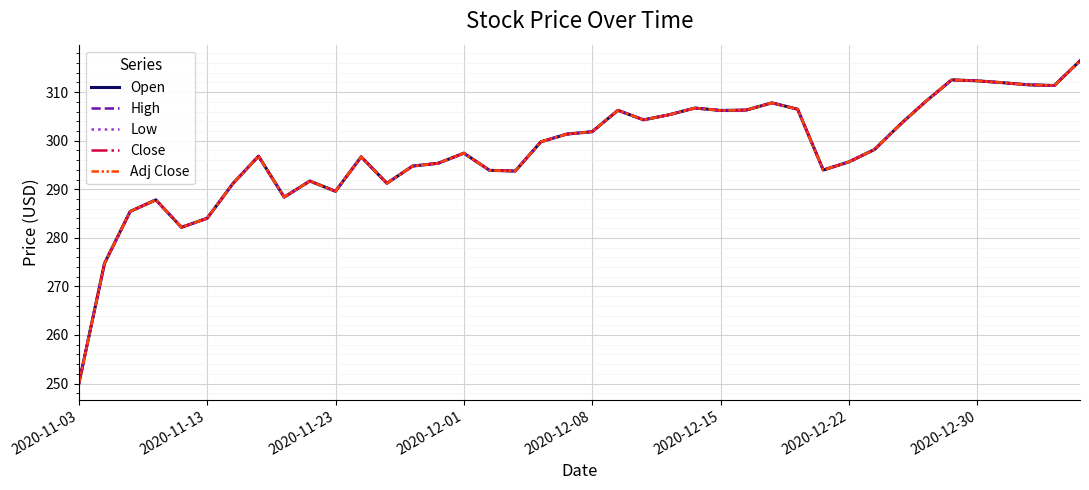

Is this an area chart (filled region under the line)?

No